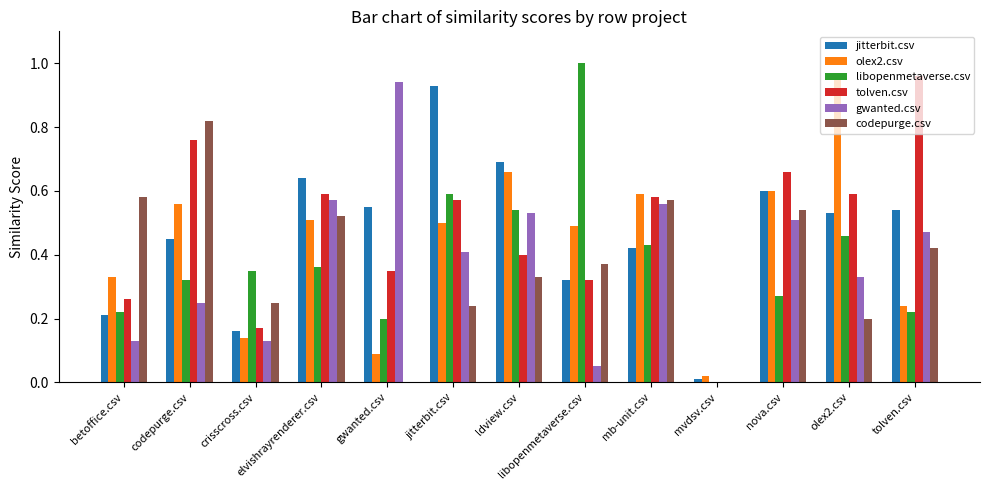

The gwanted.csv series shows 0.6 at mb-unit.csv. True or false?

True